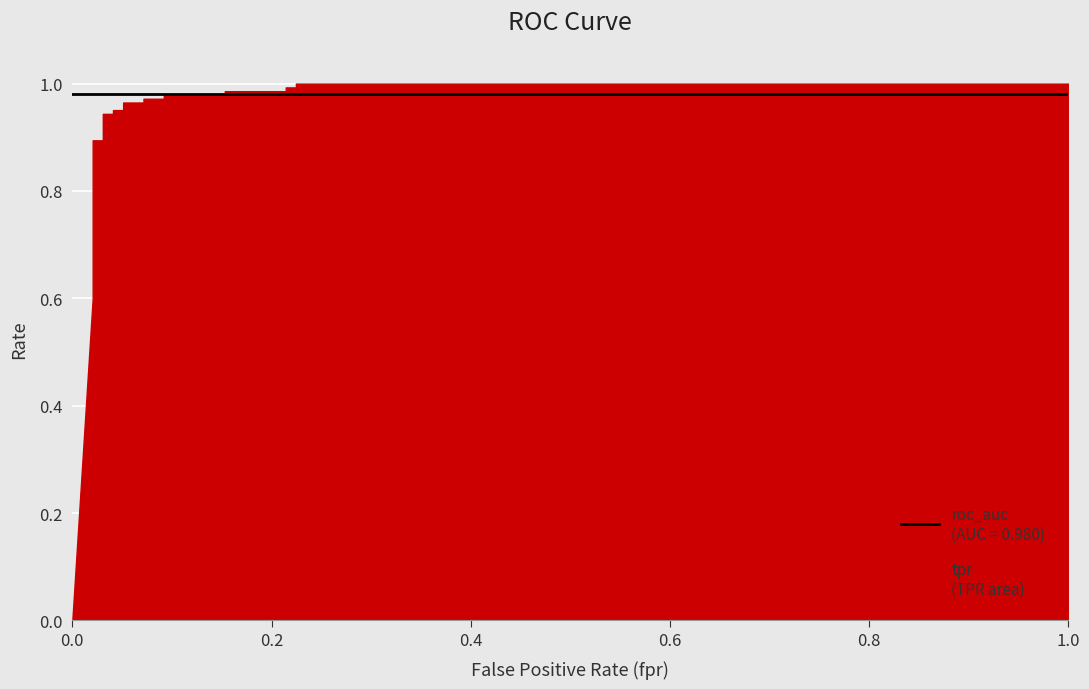

Rank the series by their average value, from lowest to highest.

tpr, roc_auc